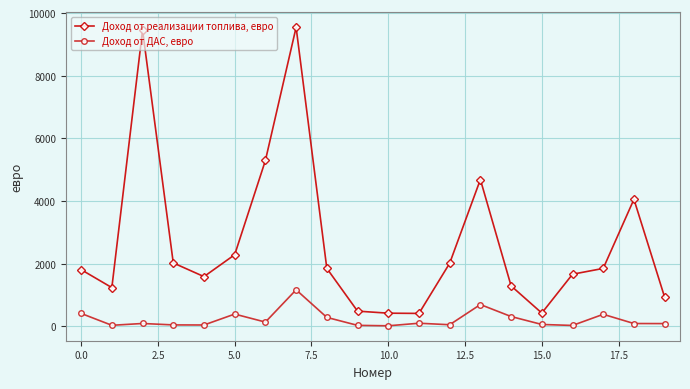

How many values in the Доход от реализации топлива, евро series exceed 1845?

10